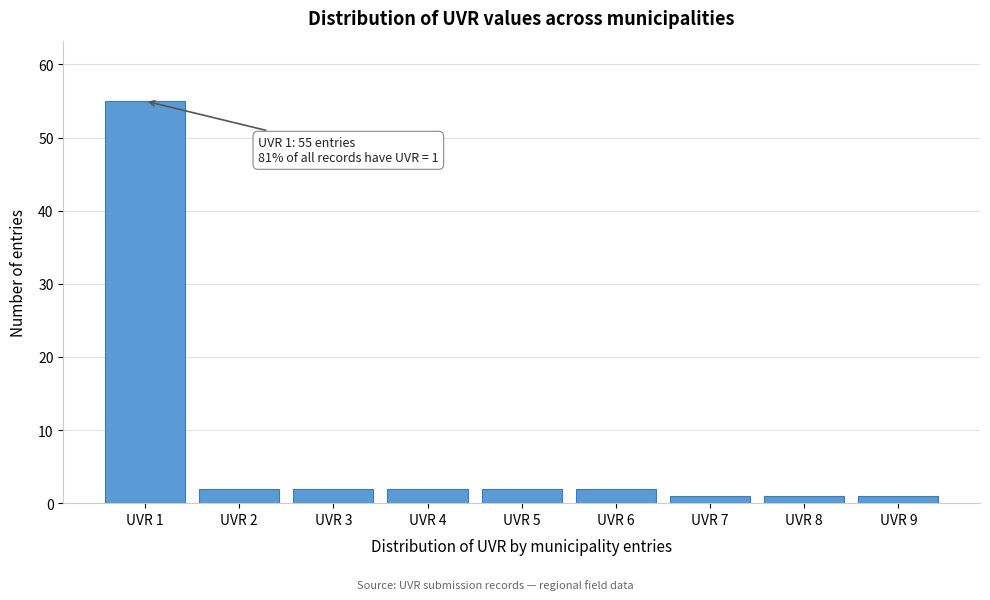

Reading left to right, transcribe all the data shown in this chart.

UVR 1=55	UVR 2=2	UVR 3=2	UVR 4=2	UVR 5=2	UVR 6=2	UVR 7=1	UVR 8=1	UVR 9=1